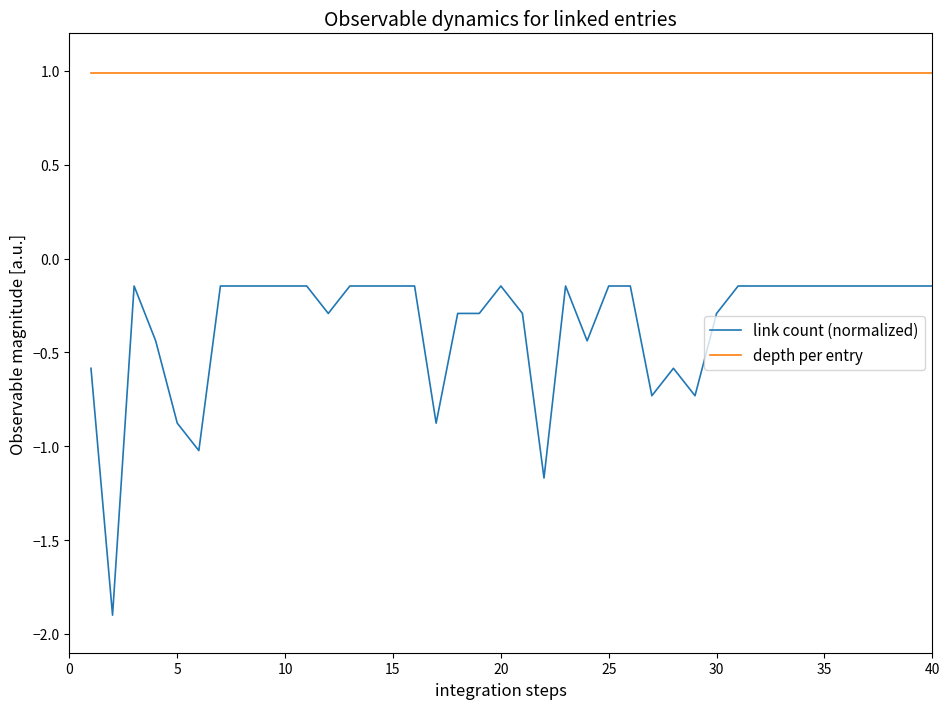

List the series in order of their overall mean, lowest first.

link count (normalized), depth per entry